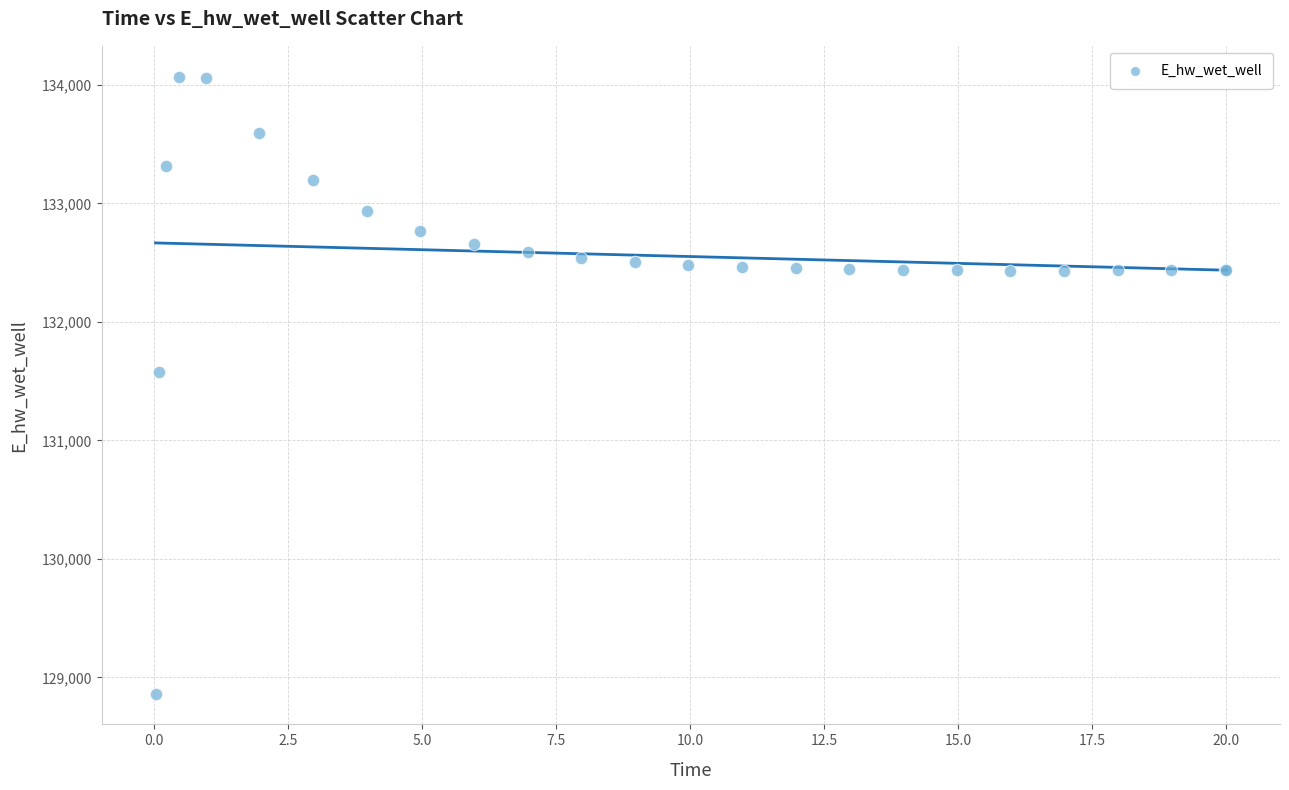

What Y value in the scatter plot is closest to 131466?

131578.8